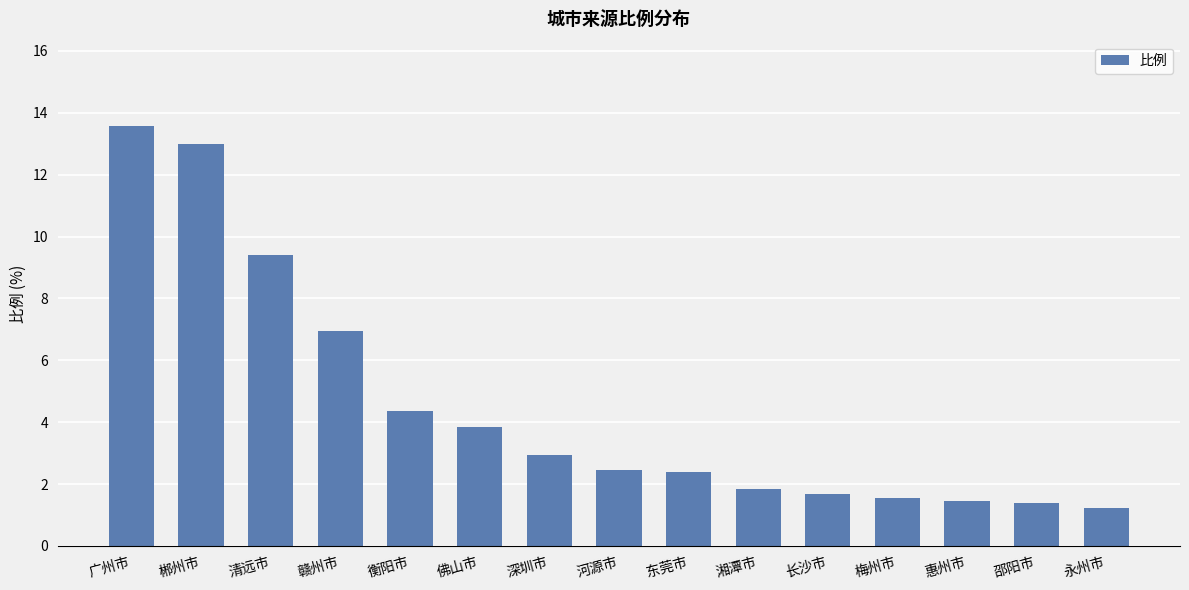

Which category has the lowest value across all series?

永州市